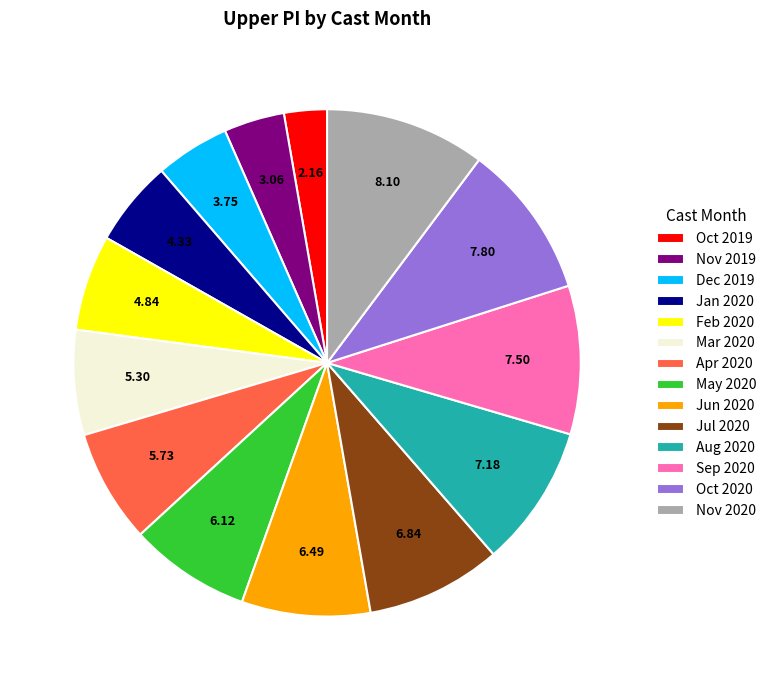

What is the smallest slice in the pie chart?

Oct 2019